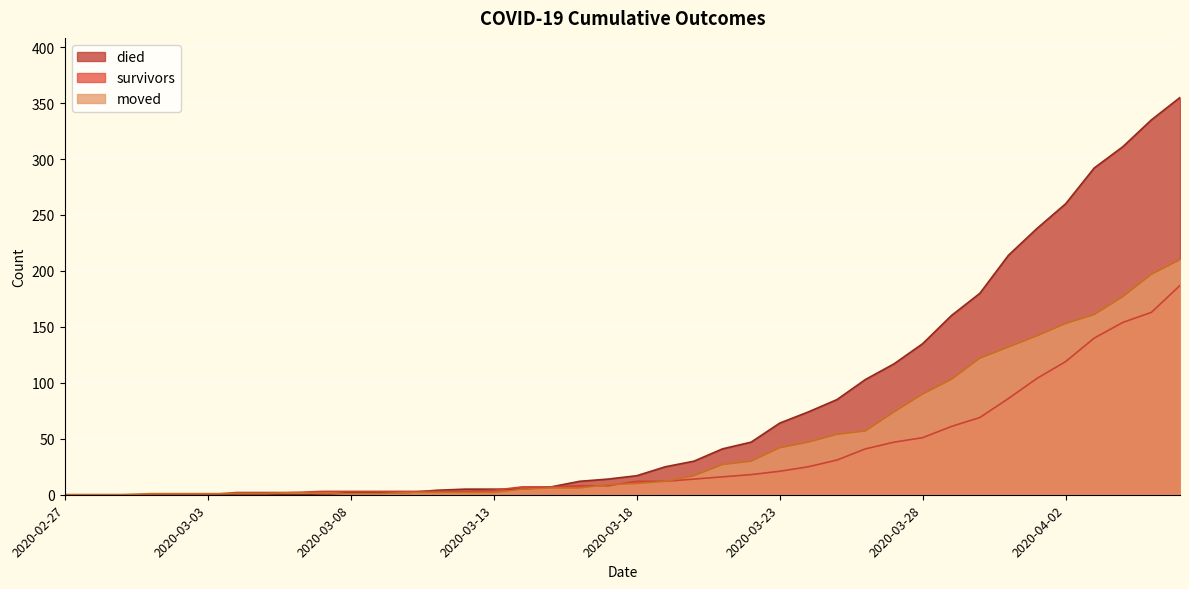

List the series in order of their overall mean, highest first.

died, moved, survivors